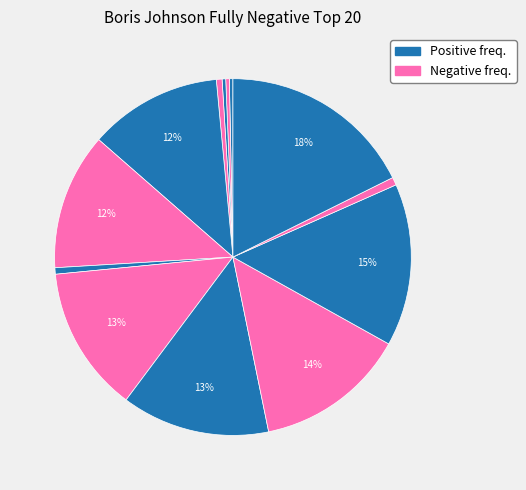

How many slices are in this pie chart?

13